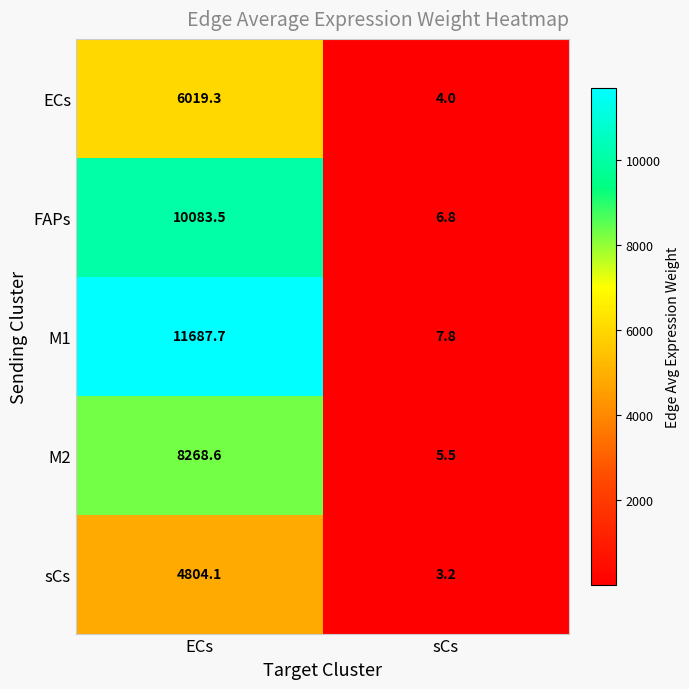

At how many categories does at least one series exceed 11451?

1